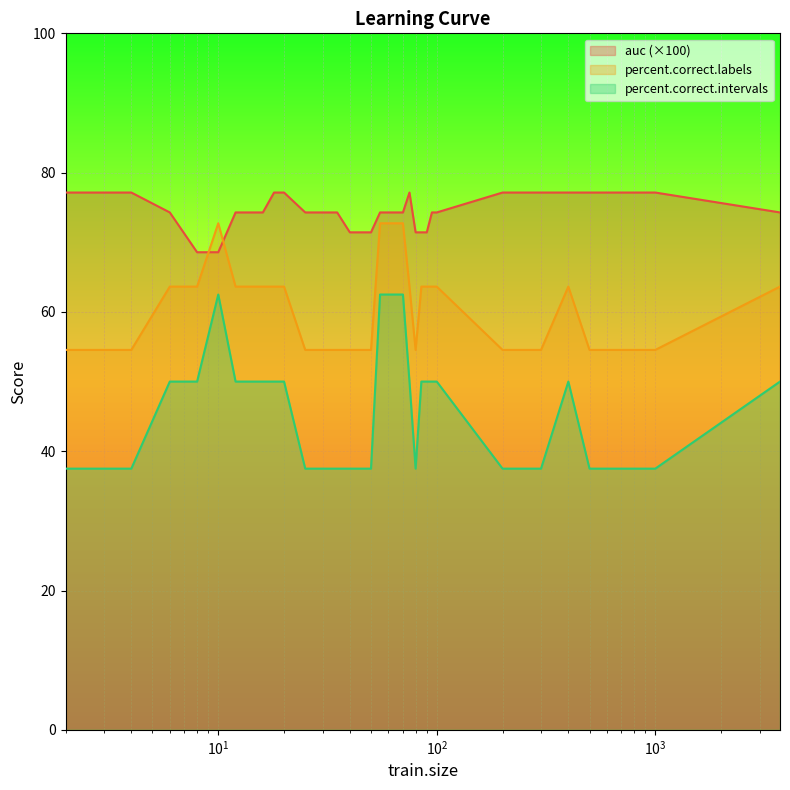

True or false: percent.correct.intervals and auc (×100) cross at least once.

False